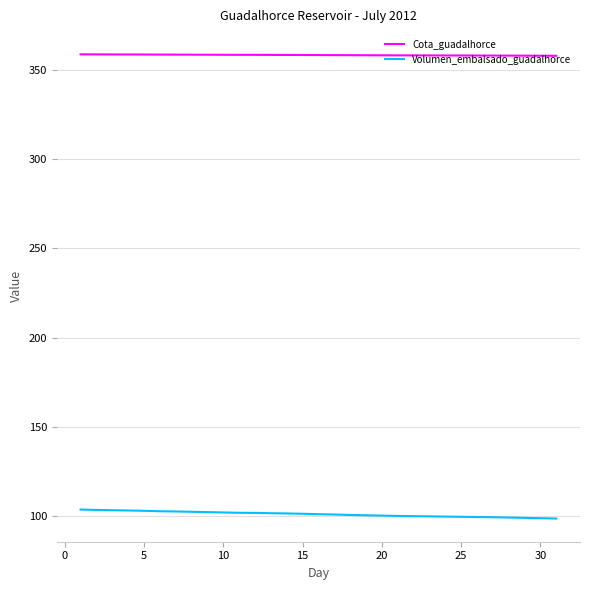

What is the highest value of the Volumen_embalsado_guadalhorce series?

103.4